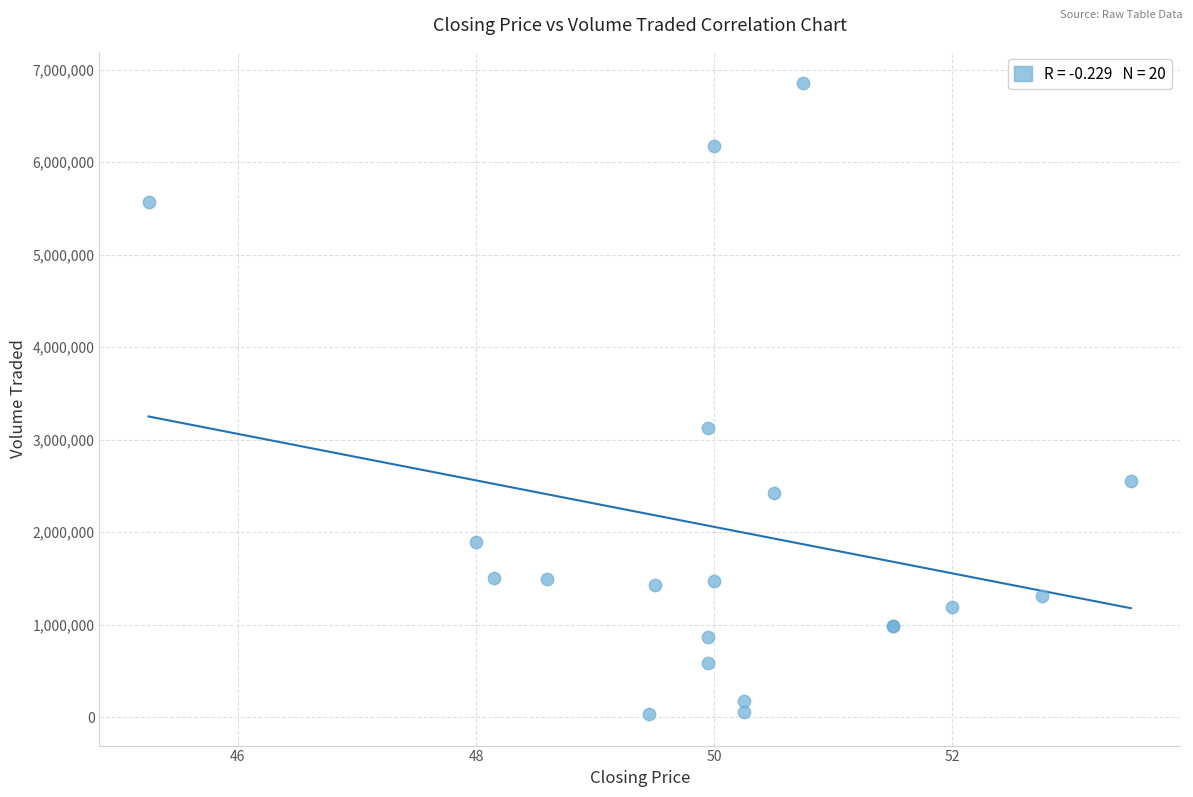

What Y value in the scatter plot is closest to 3443000?

3130200